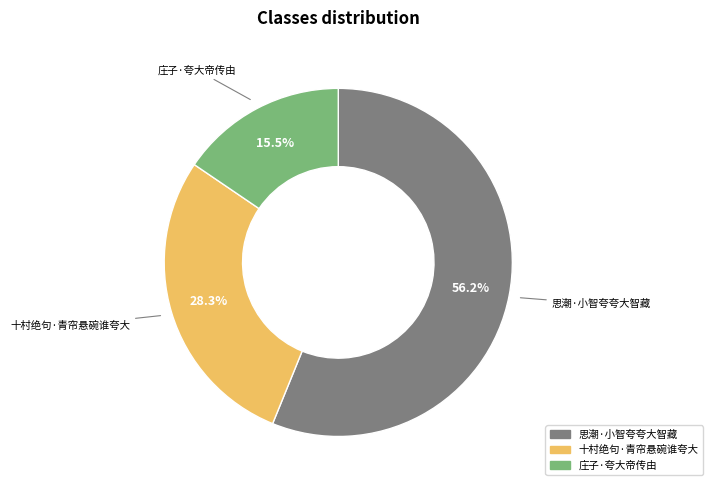

Rank the categories by value from lowest to highest.

庄子·夸大帝传由, 十村绝句·青帘悬碗谁夸大, 思潮·小智夸夸大智藏